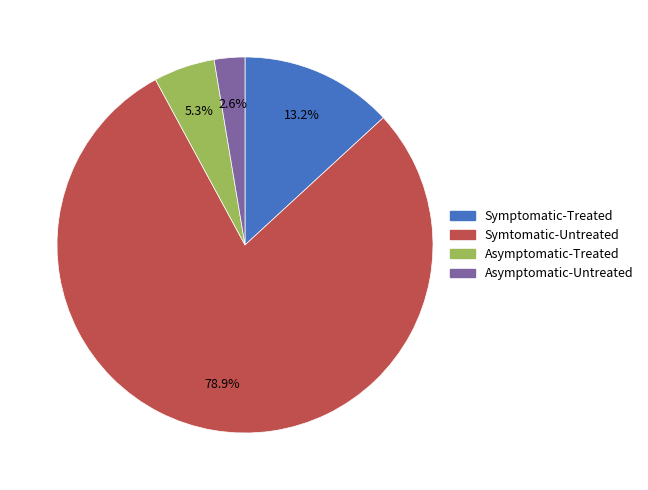

Is the sum of Asymptomatic-Untreated and Asymptomatic-Treated greater than half?

No